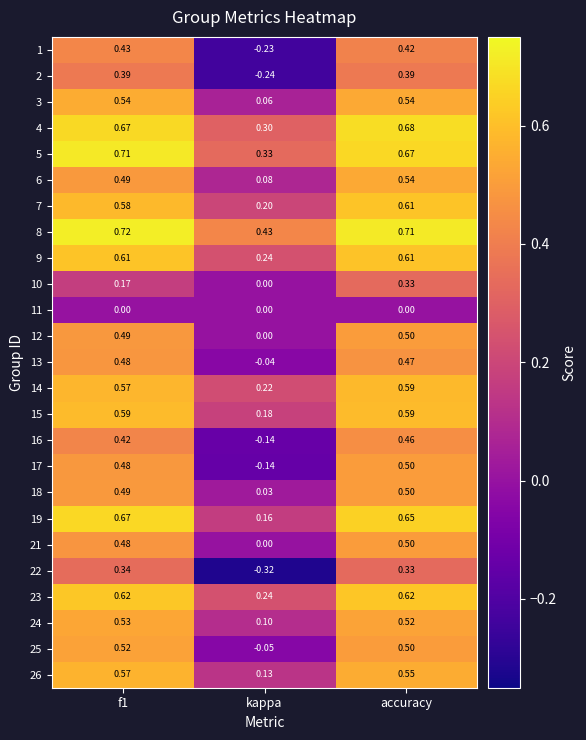

Which category has the highest value in the 6 series?

accuracy